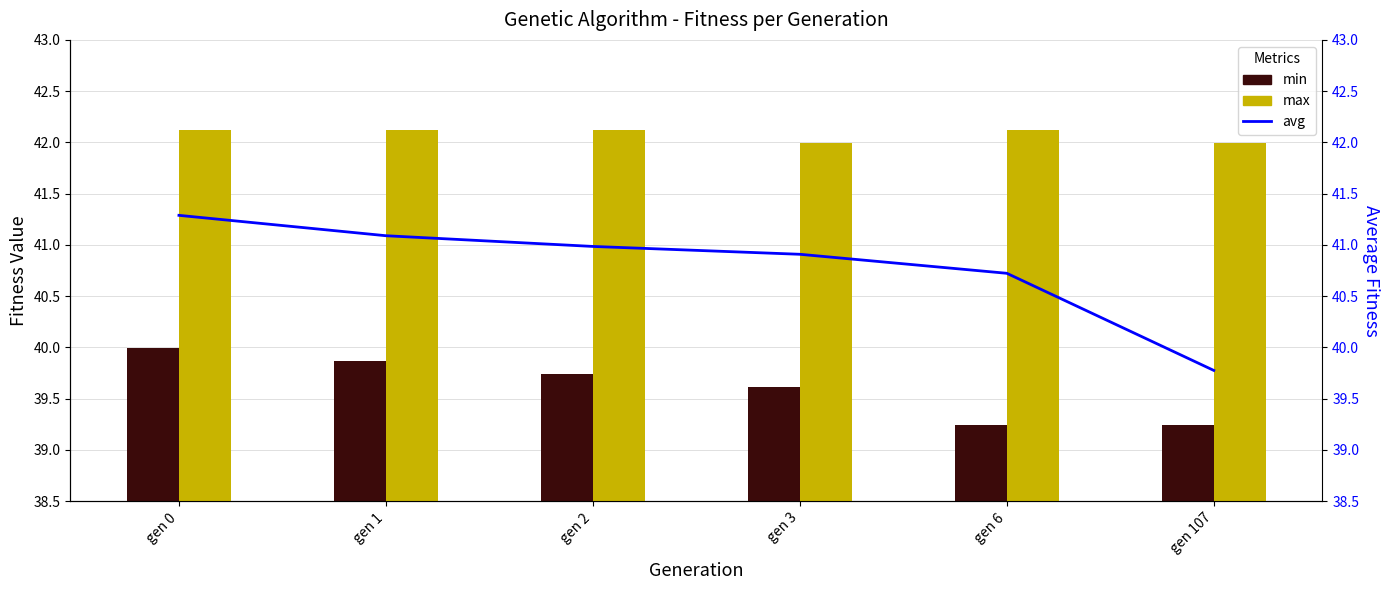

What is the value of the avg bar at the 2nd from the left?

41.1